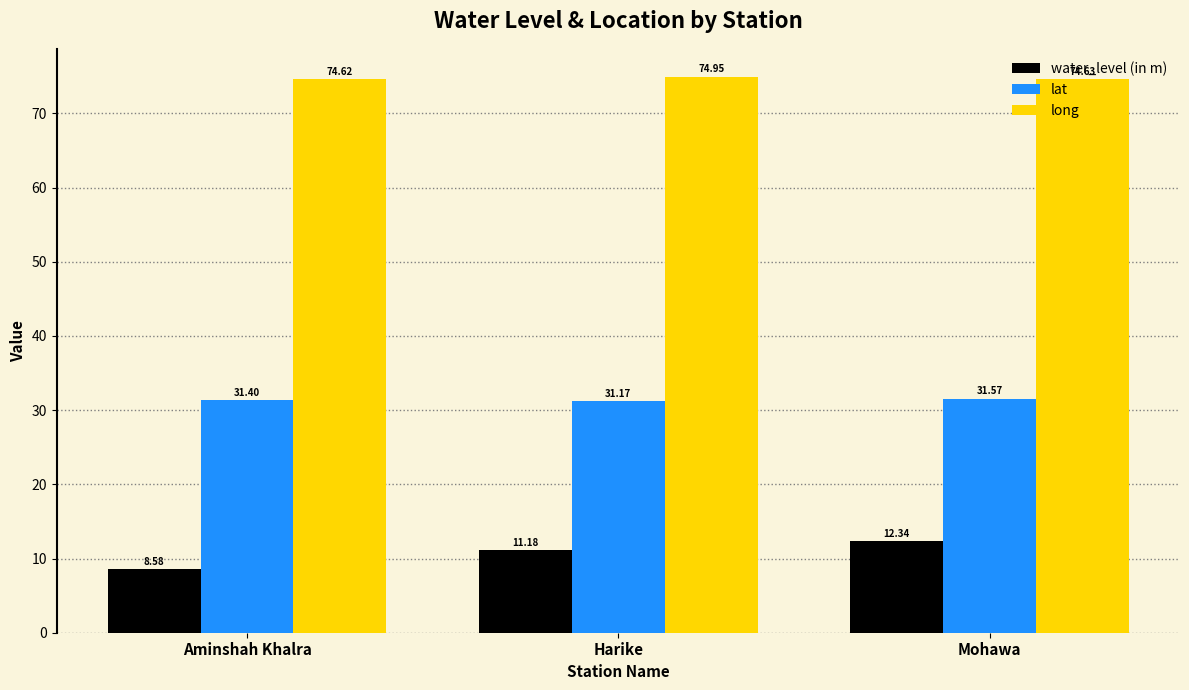

What are all the series names shown in the legend?

water_level (in m), lat, long